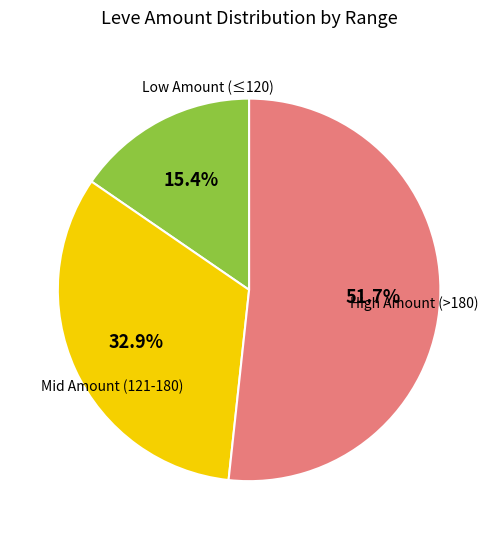

Is there a majority slice in this chart?

Yes